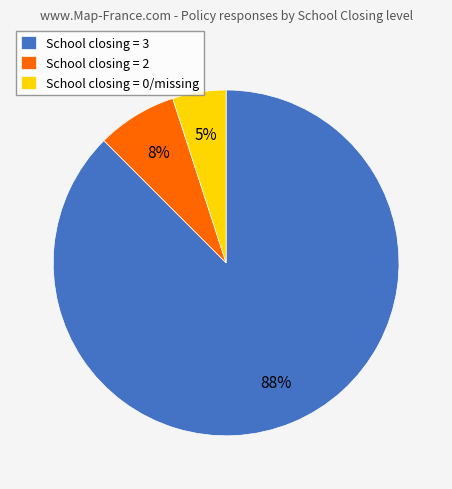

What percentage is the School closing = 2 slice, to the nearest percent?

8%